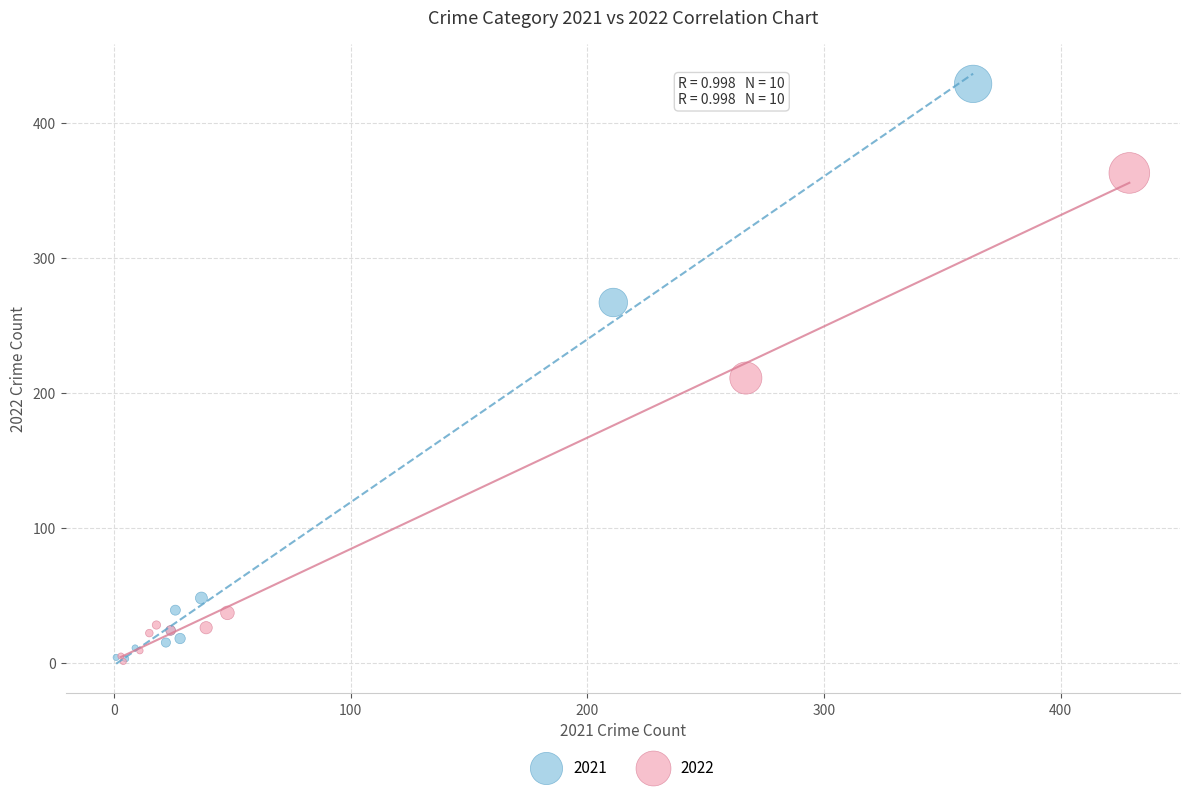

Which series has the widest spread of Y values?

2021